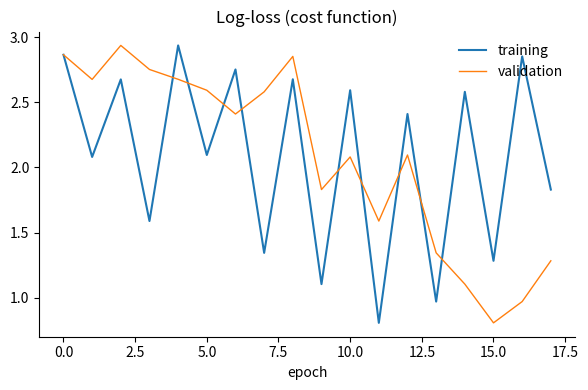

What is the difference between the second highest and second lowest values in the training series?

1.9